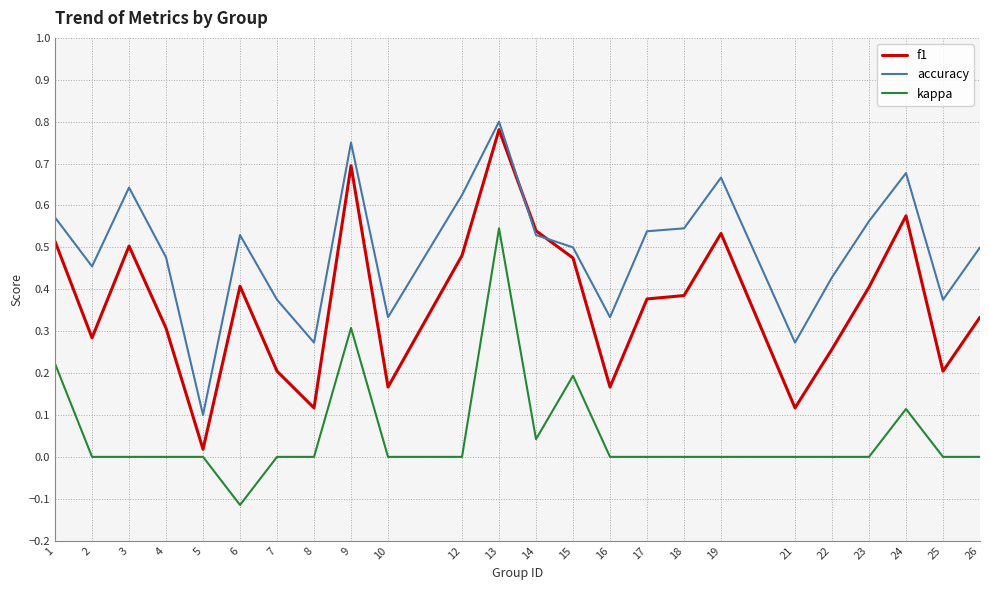

True or false: accuracy and kappa cross at least once.

False